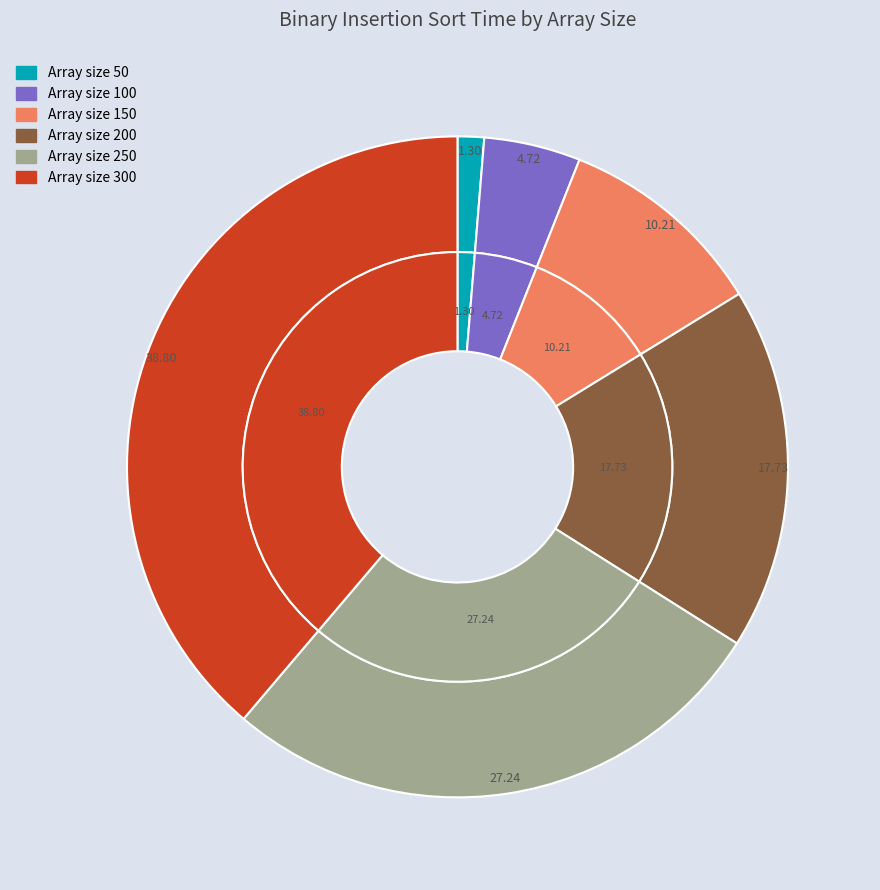

To the nearest percent, what is the difference between the largest and smallest slice percentages?

38%